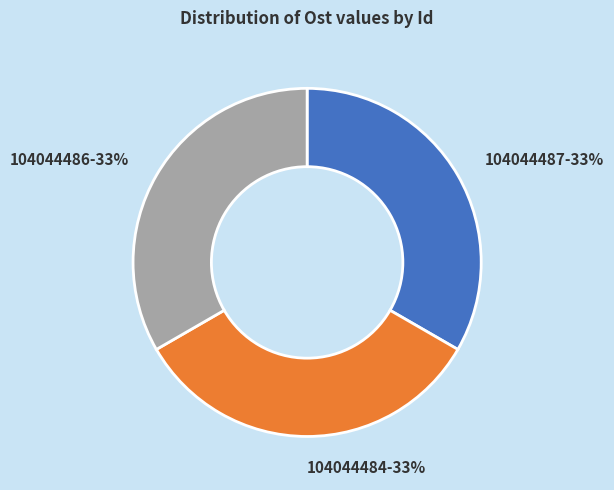

Does 104044486 represent more than half of the total?

No